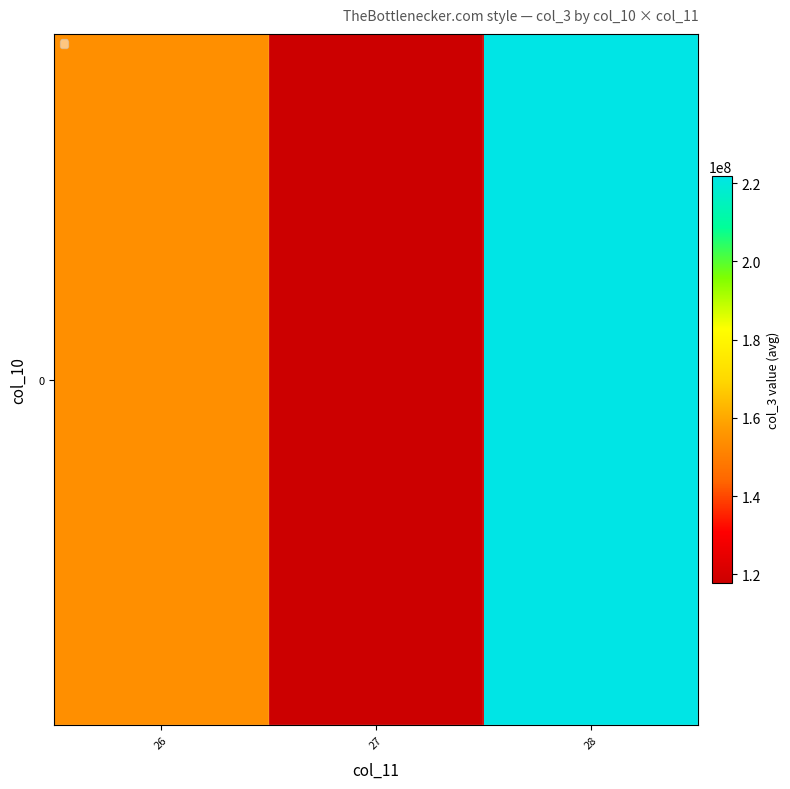

True or false: the data shows 117809002.7 at 27.

True